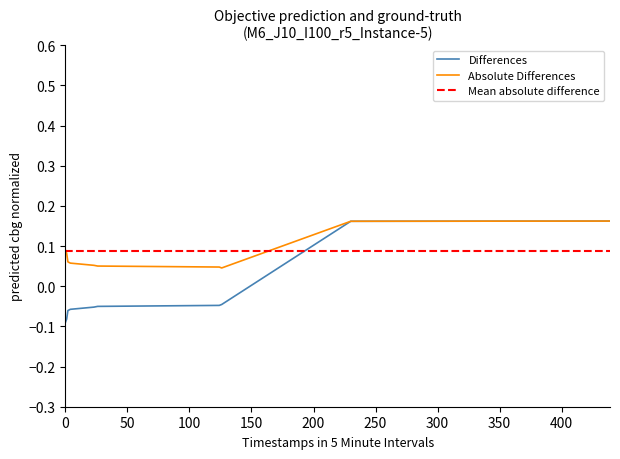

What is the greatest value displayed?

0.2